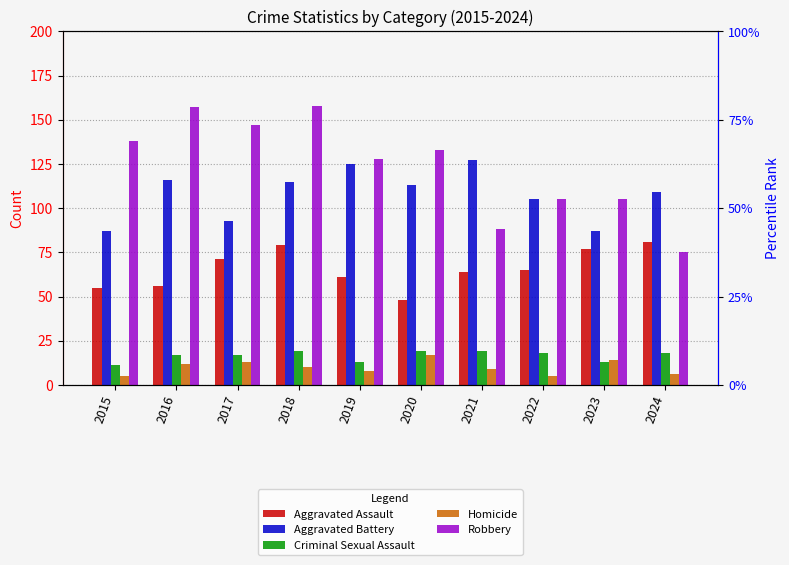

Rank the series at 2017 from lowest to highest value.

Homicide, Criminal Sexual Assault, Aggravated Assault, Aggravated Battery, Robbery